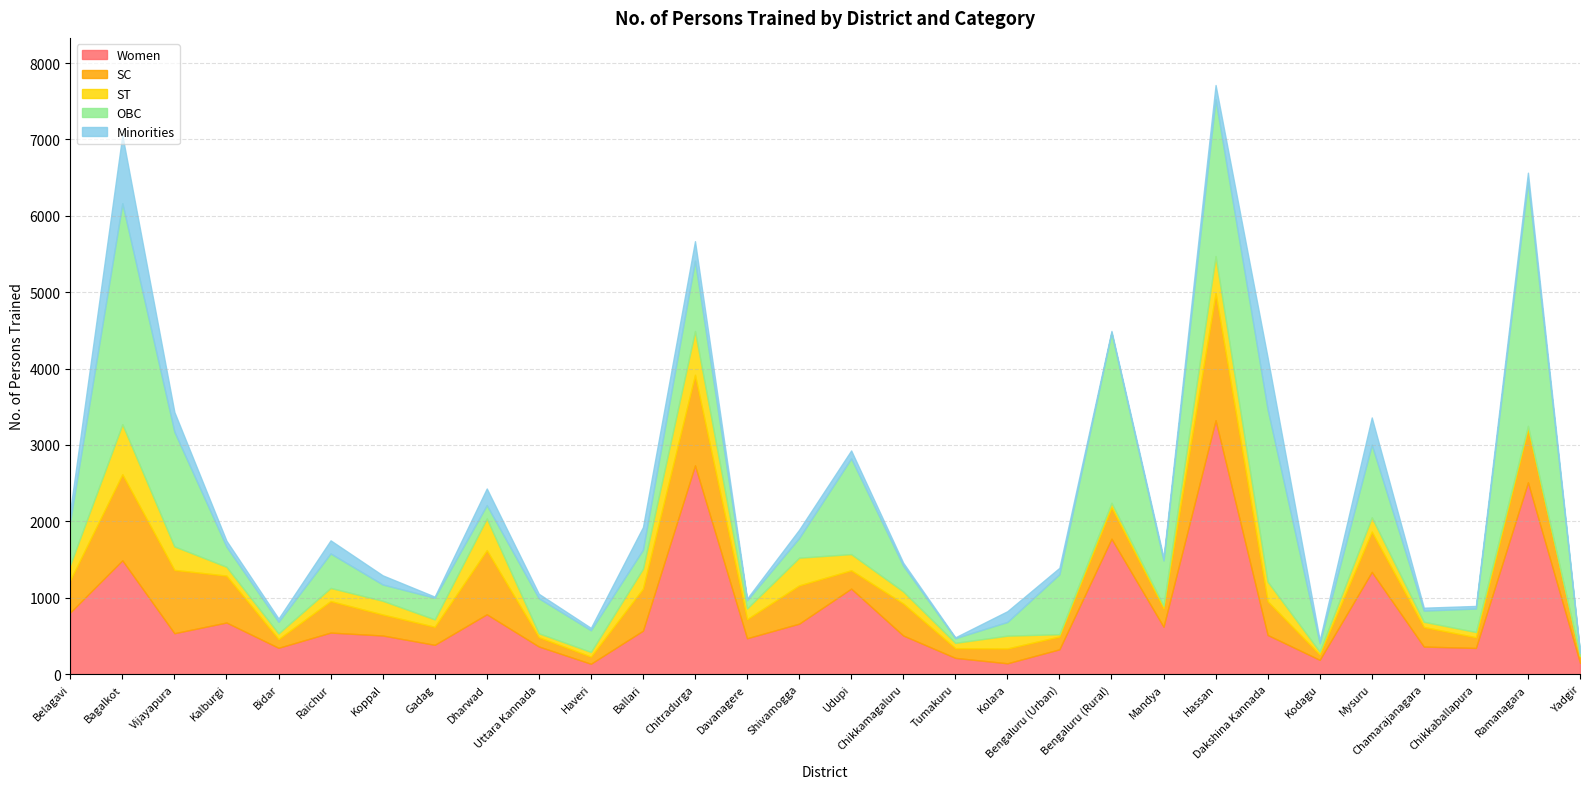

What position from the left is Bengaluru (Urban)?

20